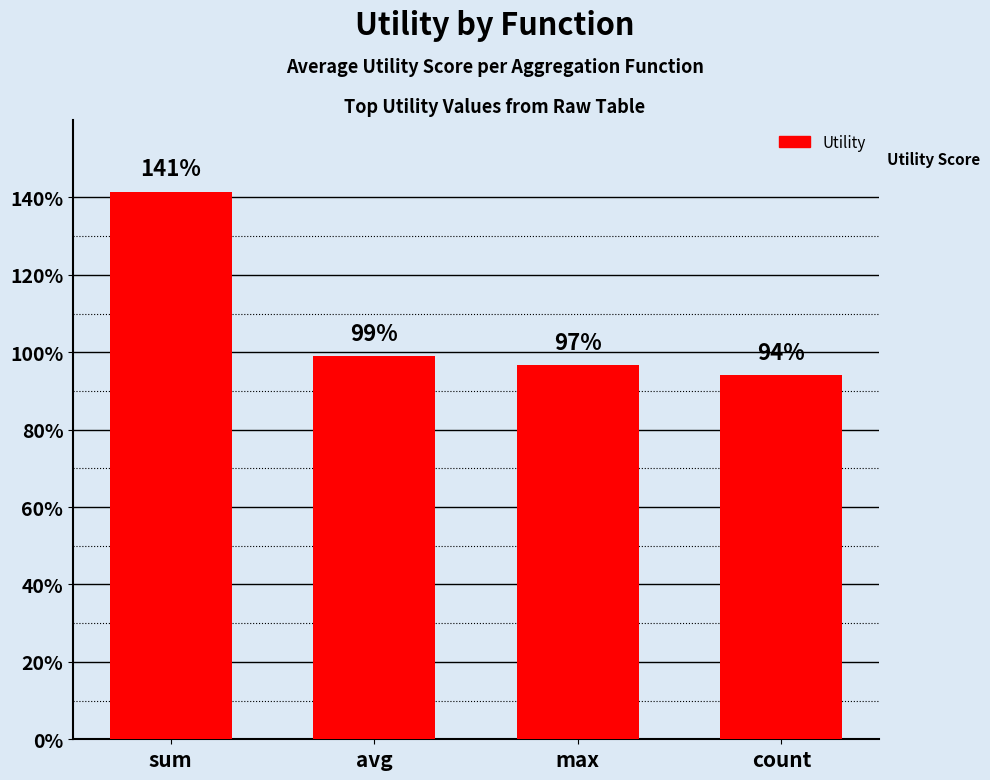

What is the difference between the values at count and sum?

0.5